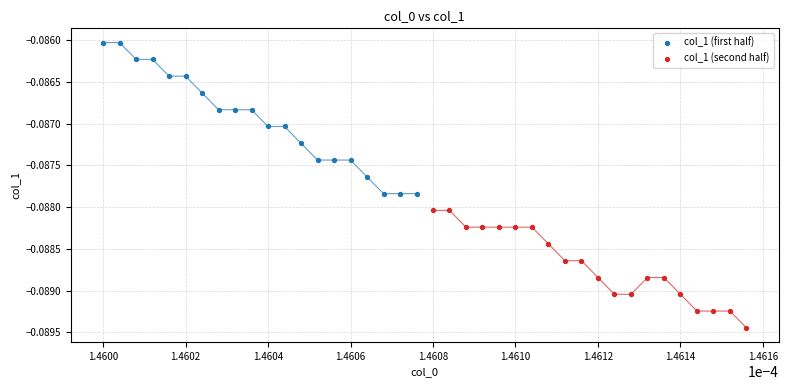

Which series has the largest Y range (max minus min)?

col_1 (first half)